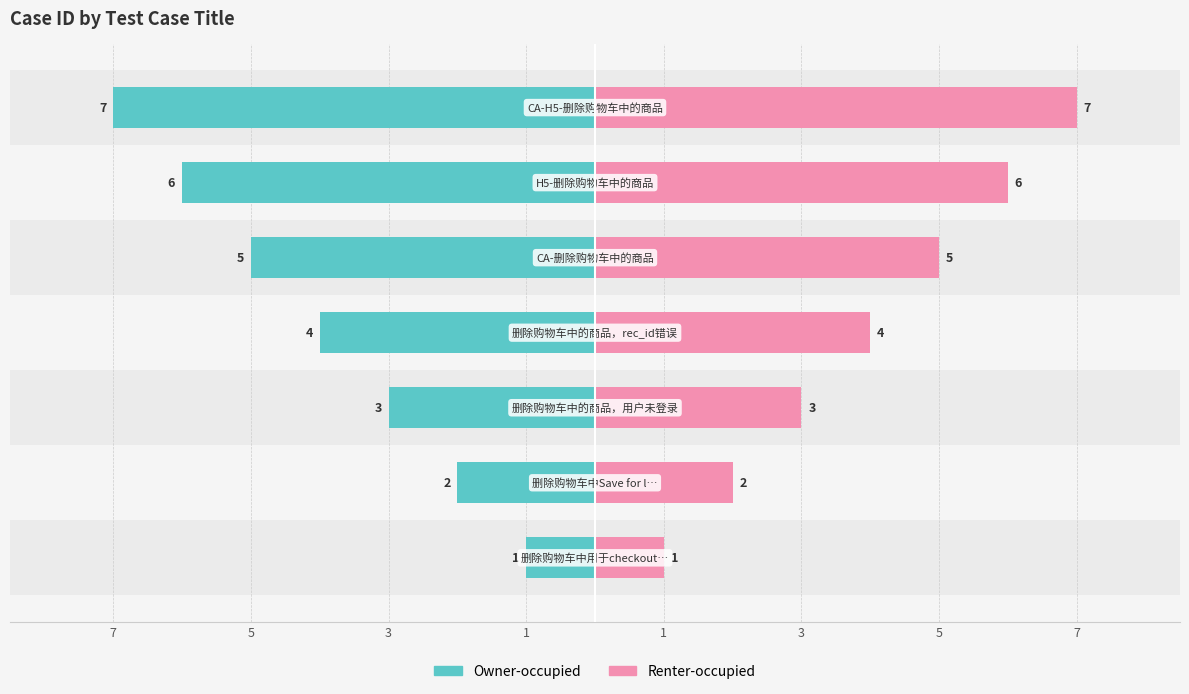

How many values in the Owner-occupied series are below -4?

3